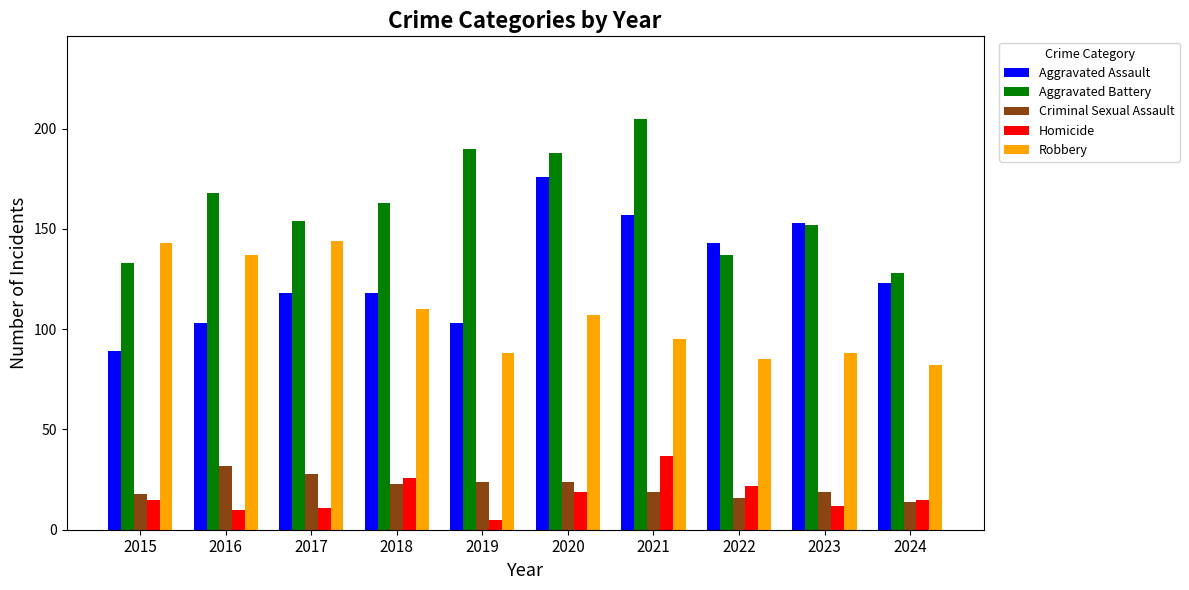

What is the sum of the Aggravated Battery values at 2023 and 2024?

280